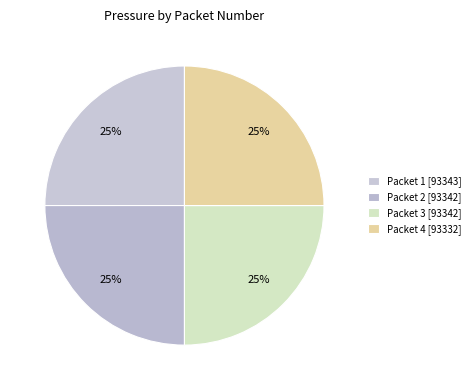

To the nearest percent, what is the combined percentage of Packet 1 and Packet 3?

50%